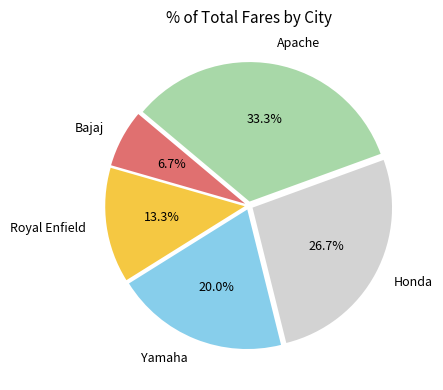

What is the smallest slice in the pie chart?

Bajaj